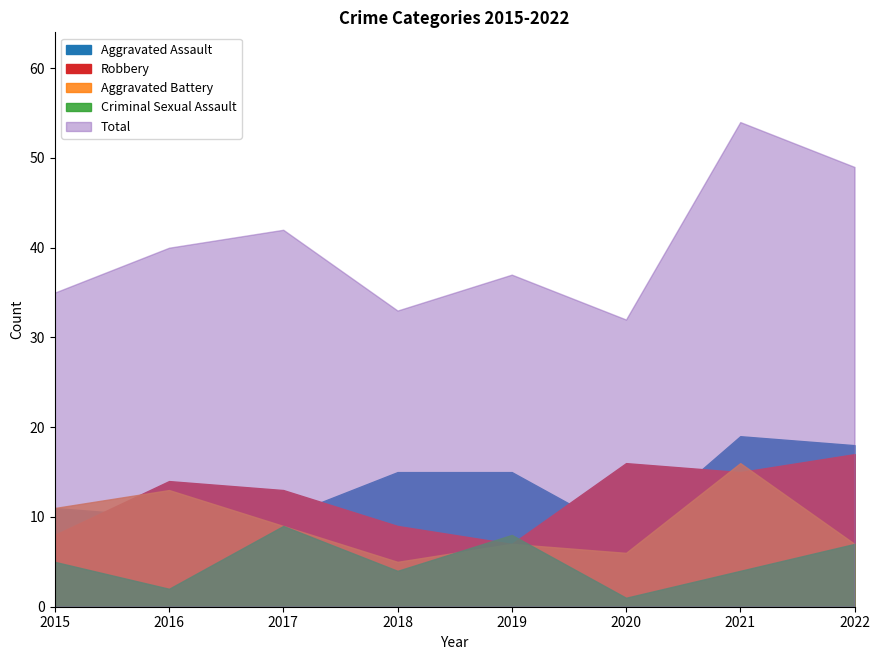

What value does the Aggravated Battery series have at 2016, to the nearest 10?

10